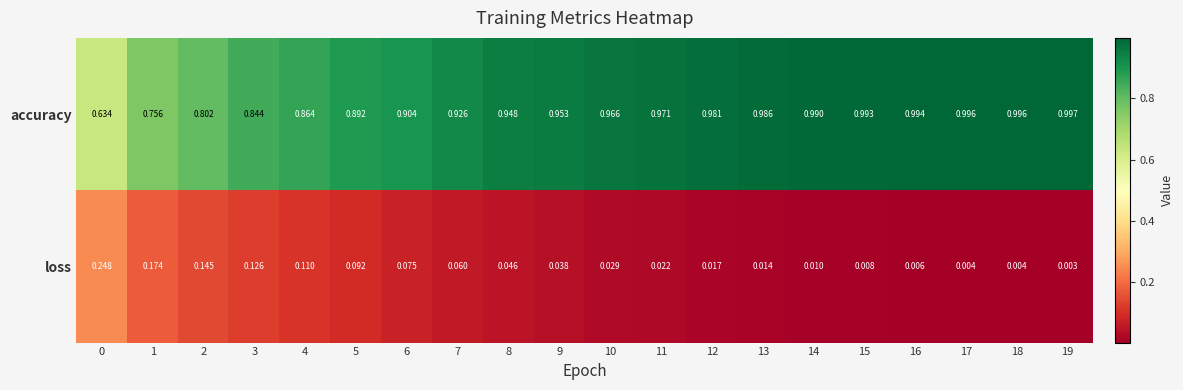

Which series has the largest range (max minus min)?

accuracy